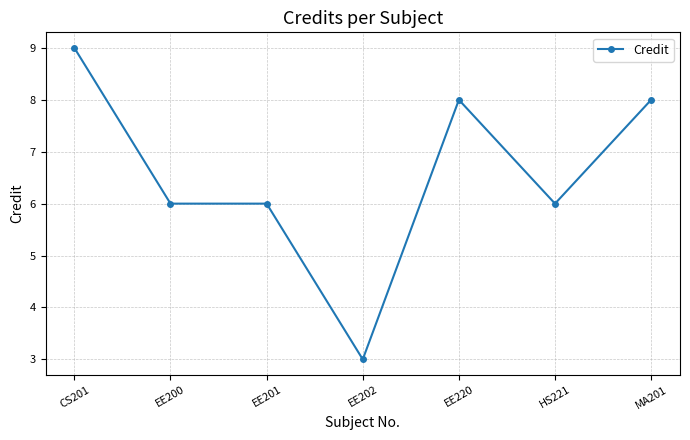

Between EE220 and EE201, which is larger?

EE220